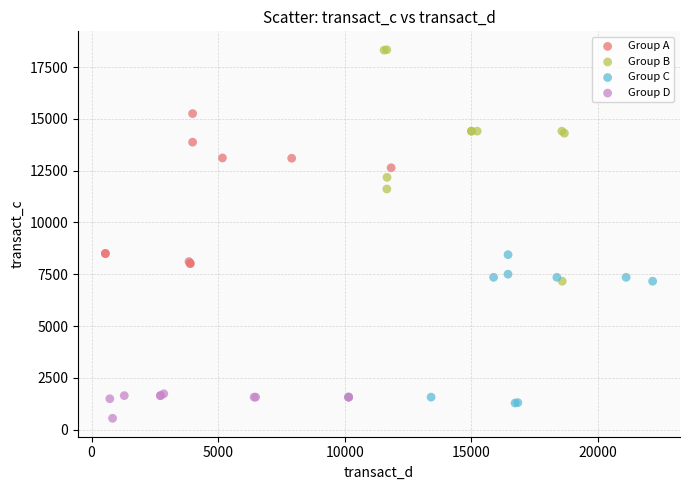

What are all the series names shown in the legend?

Group A, Group B, Group C, Group D